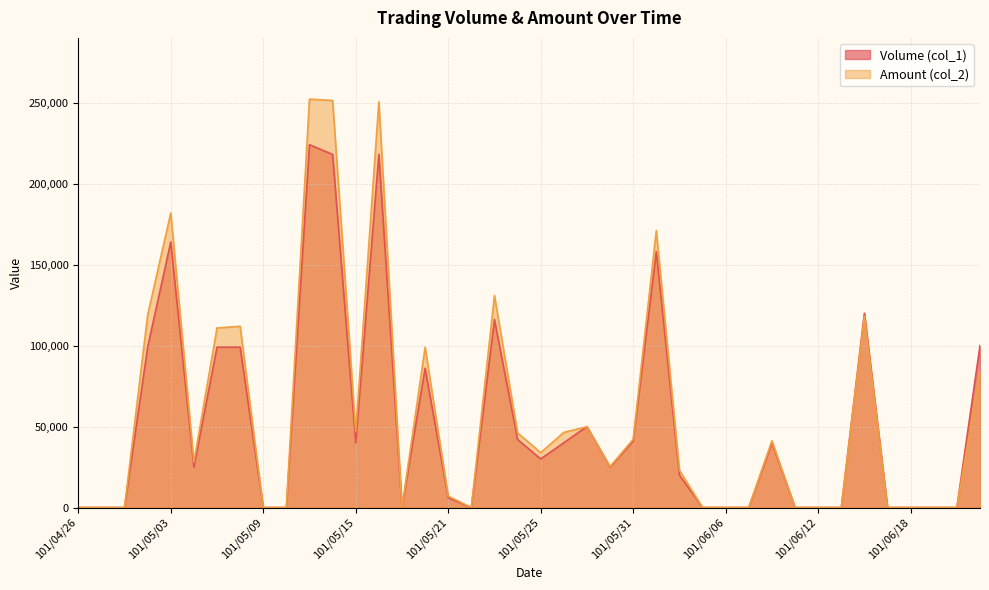

Count the number of data series in this chart.

2